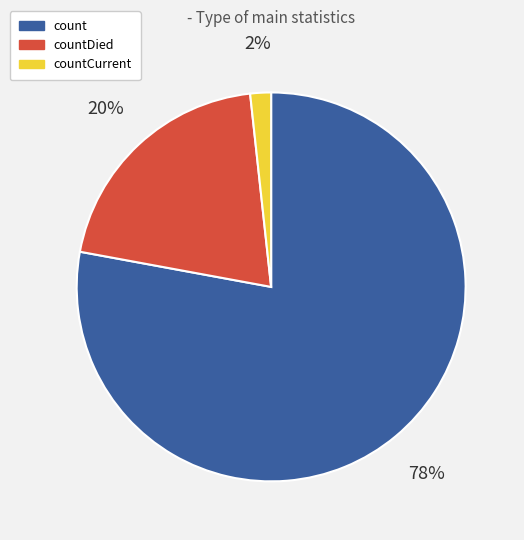

To the nearest percent, what is the combined percentage of countCurrent and count?

80%